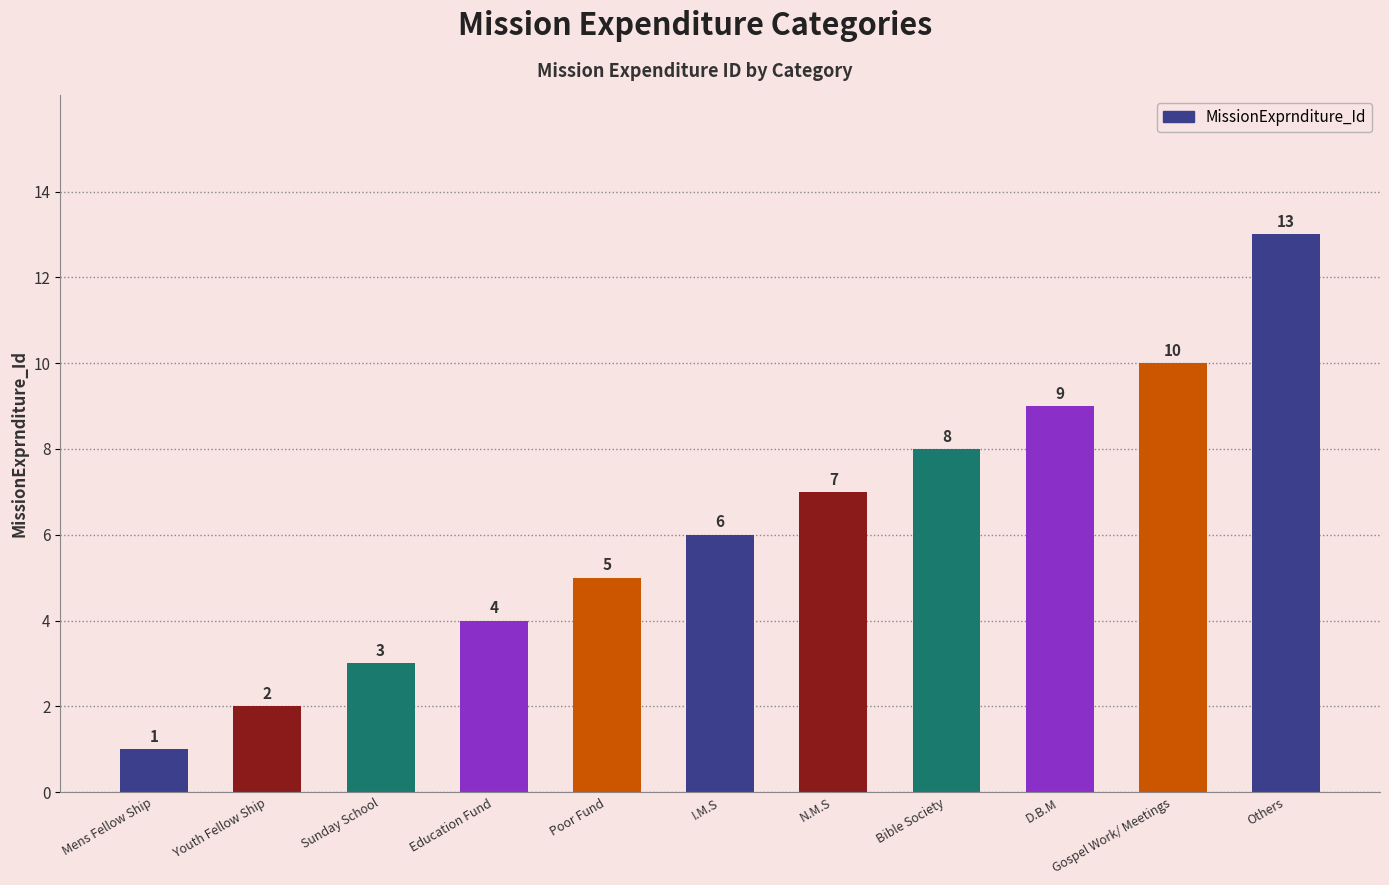

Rank the categories by value from highest to lowest.

Others, Gospel Work/ Meetings, D.B.M, Bible Society, N.M.S, I.M.S, Poor Fund, Education Fund, Sunday School, Youth Fellow Ship, Mens Fellow Ship